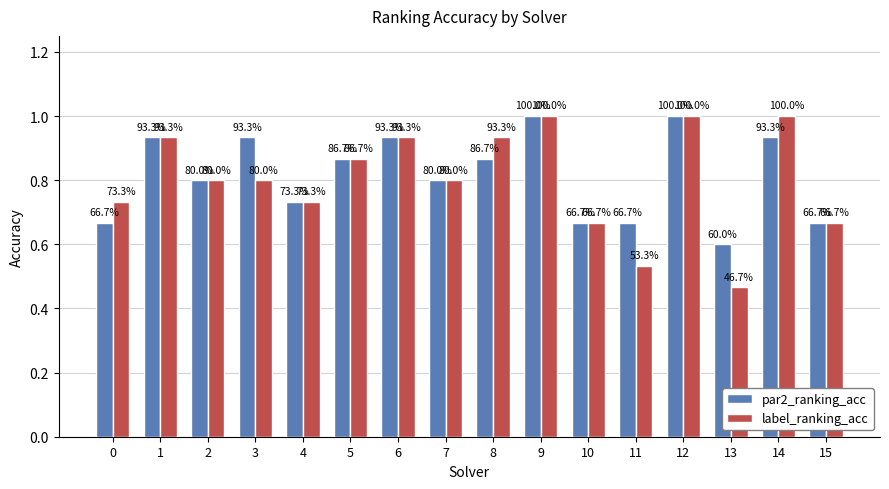

How many bars are there in total?

32